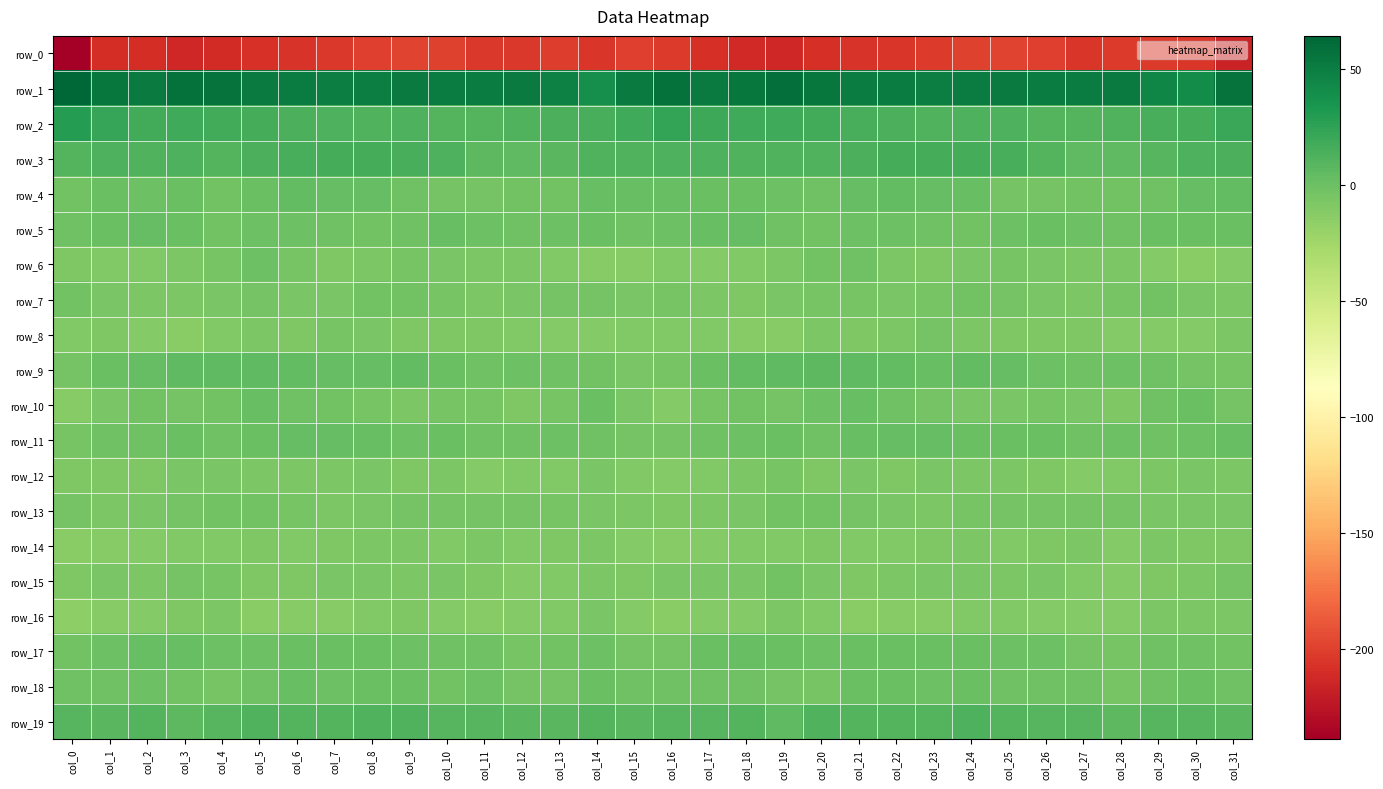

Rank the series by their maximum value, from highest to lowest.

row_1, row_2, row_3, row_19, row_9, row_4, row_5, row_11, row_10, row_17, row_18, row_6, row_7, row_13, row_15, row_8, row_12, row_16, row_14, row_0